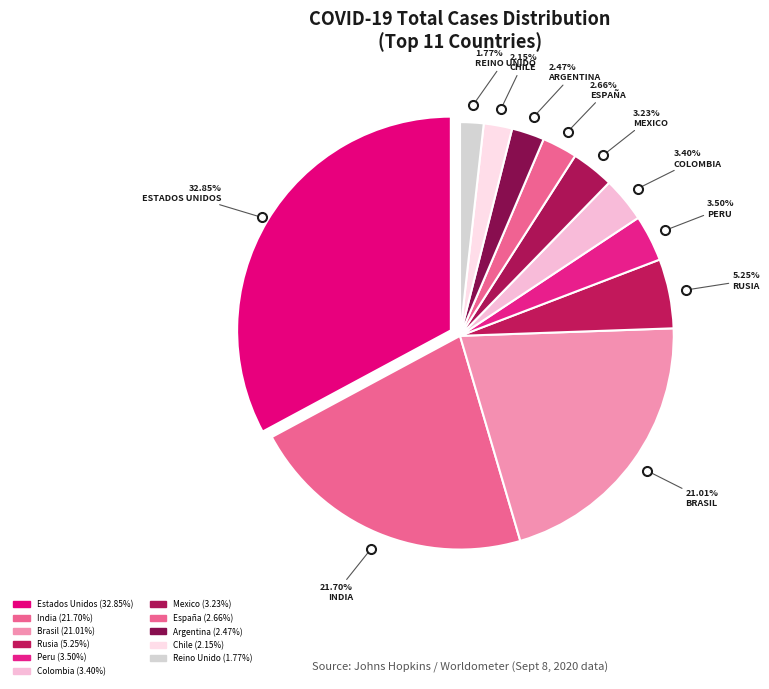

Count the number of slices in the pie.

11